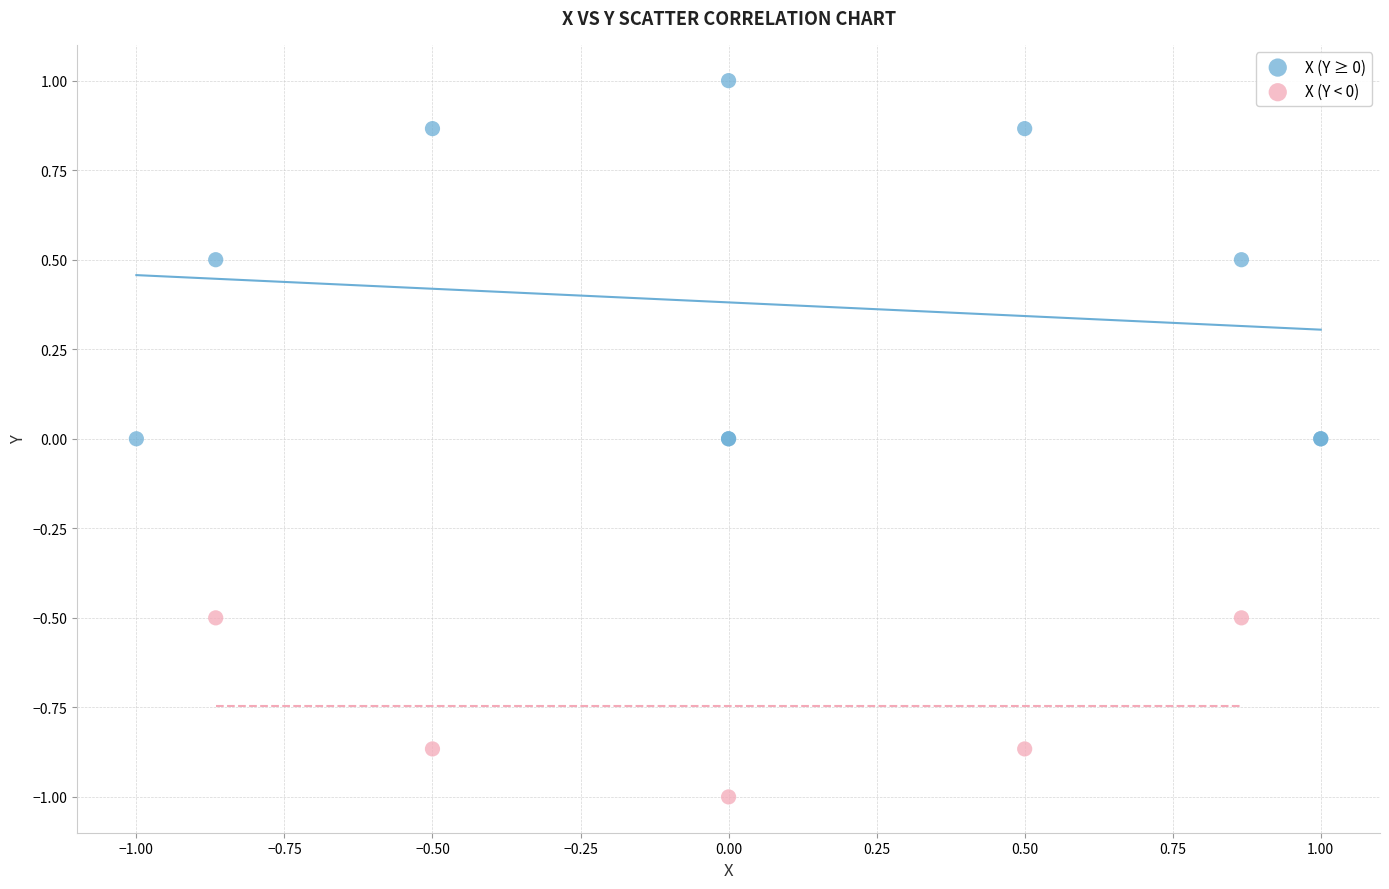

Which series contains the highest Y value?

X (Y ≥ 0)